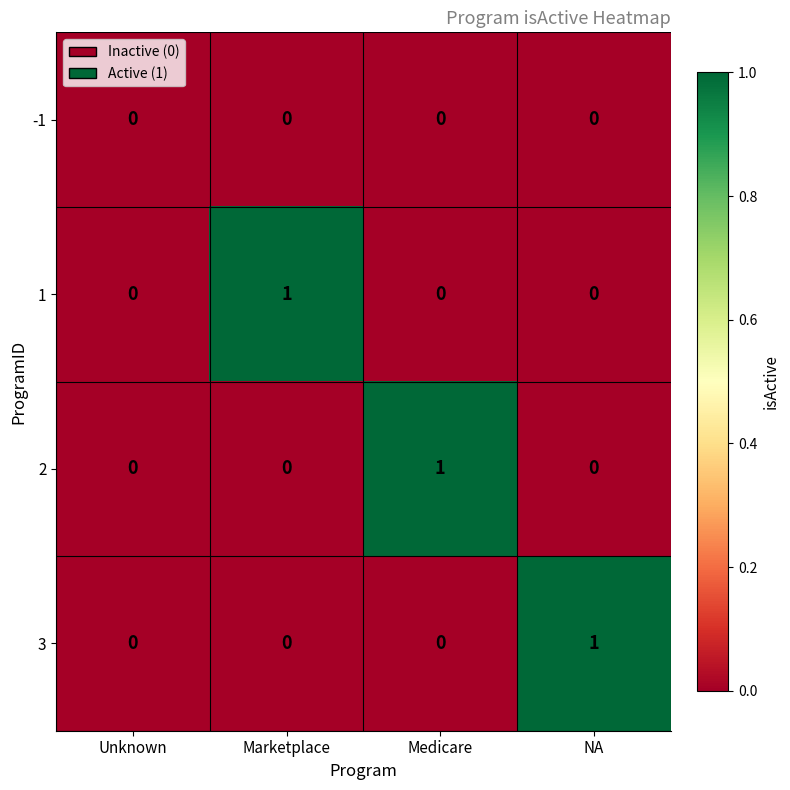

Which category has the highest value in the 1 series?

Marketplace